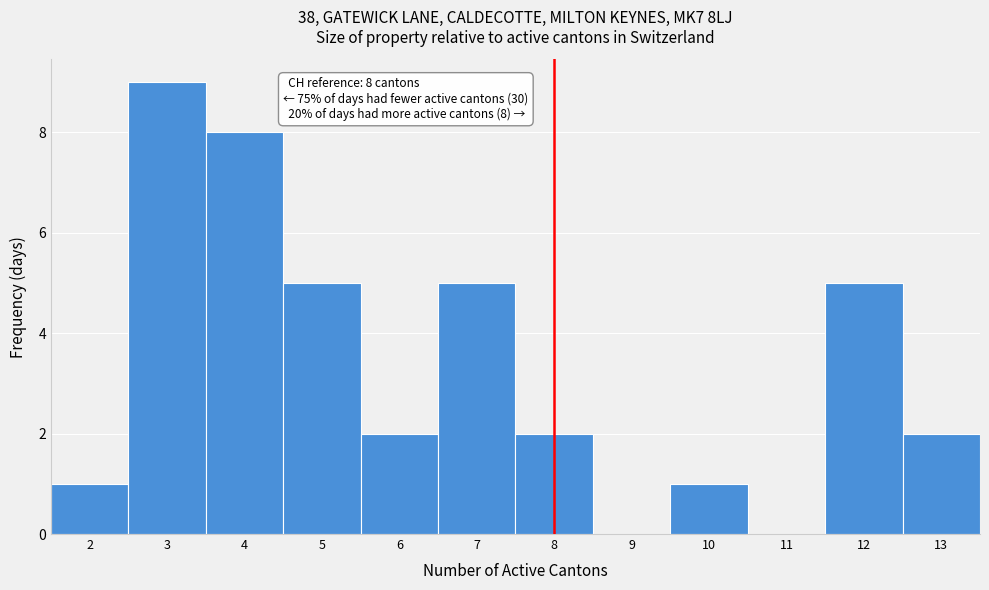

Which range on the x-axis has the tallest bar?

2.5 to 3.5